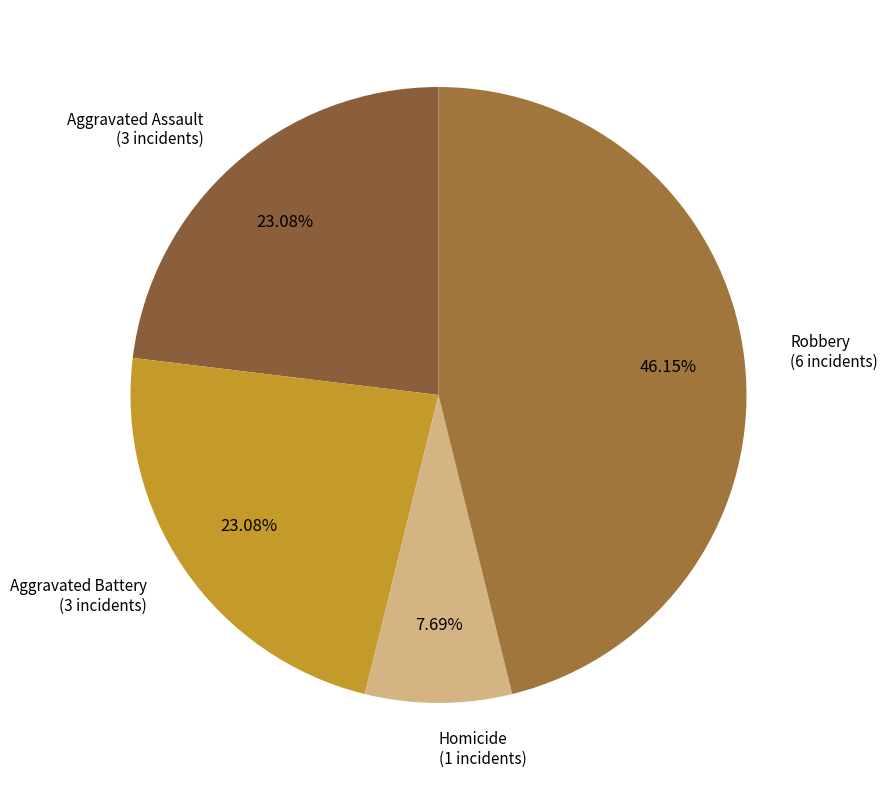

How many slices are in this pie chart?

4